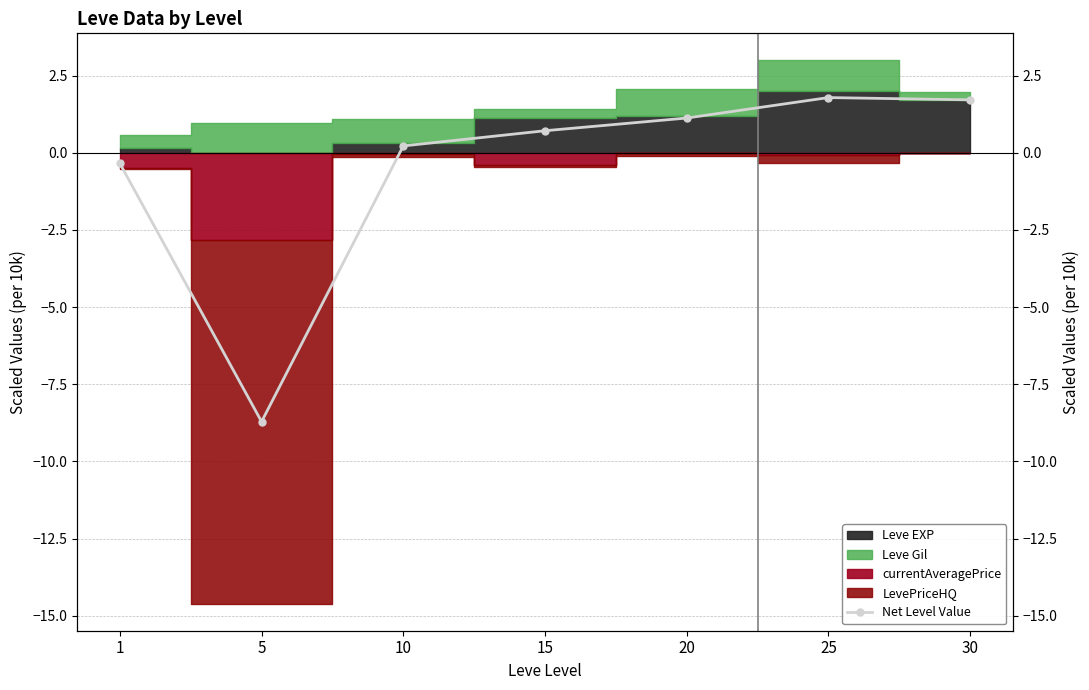

How many data points are above 0?

5